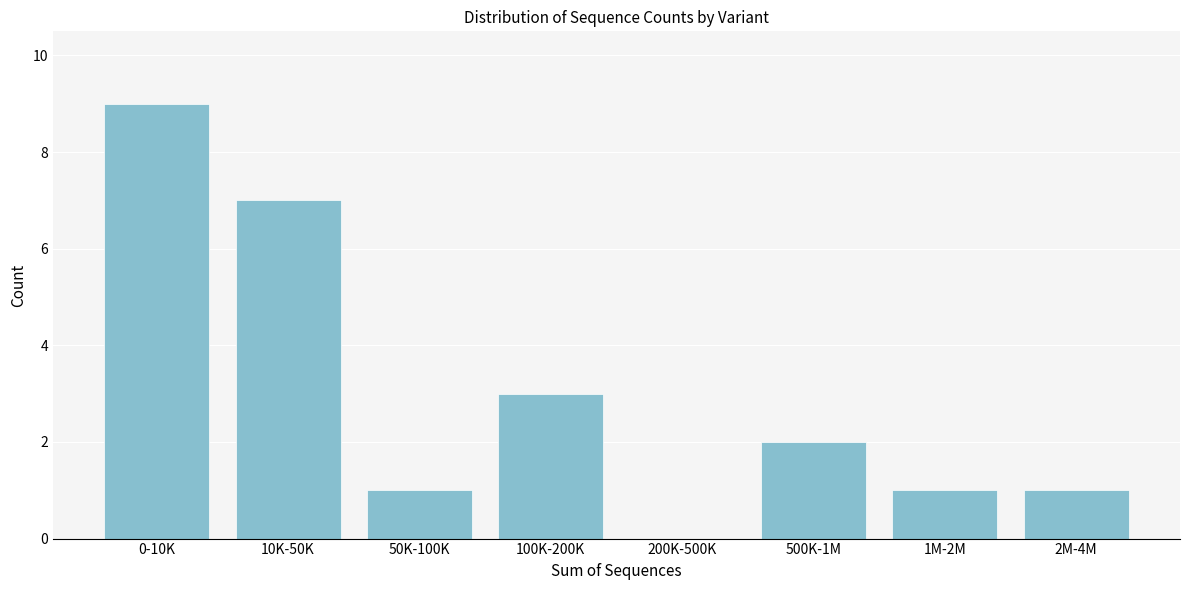

Reading left to right, what are all the values shown in this chart?

0-10K=9	10K-50K=7	50K-100K=1	100K-200K=3	200K-500K=0	500K-1M=2	1M-2M=1	2M-4M=1